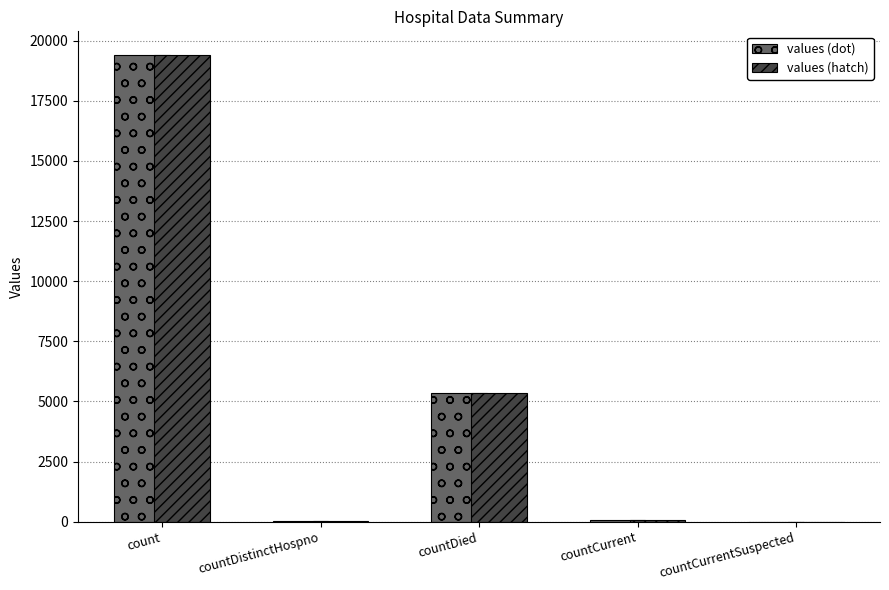

What is the sum of all values (dot) values?

24875